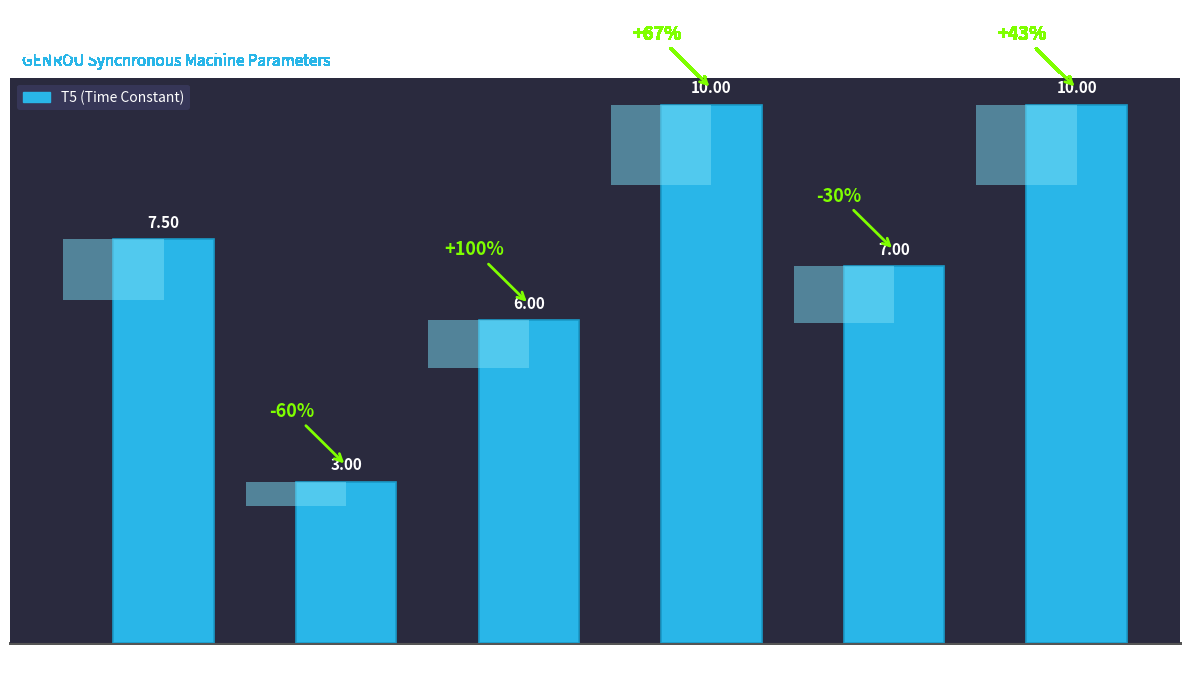

Which has a higher value, IEESGO_47 or IEESGO_49?

IEESGO_47